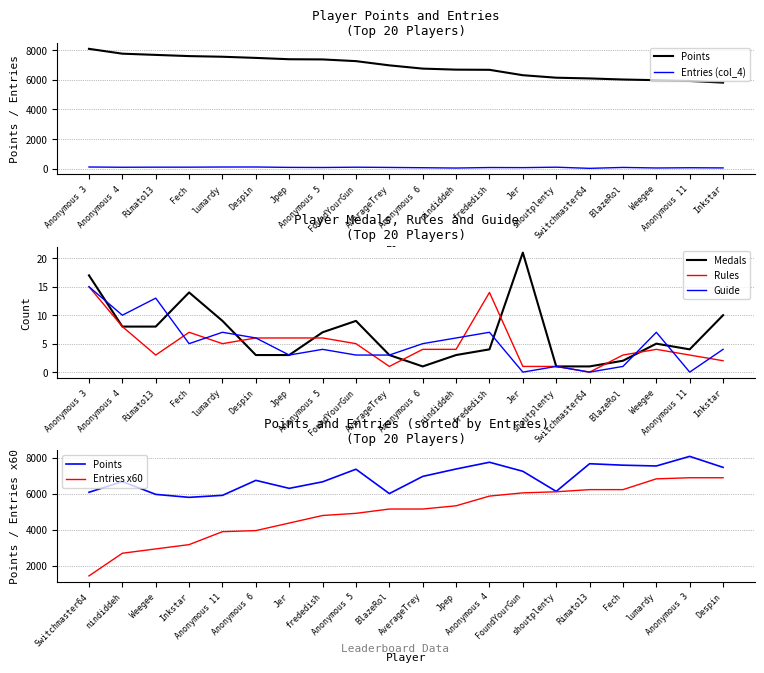

True or false: Points and Rules intersect in this chart.

False